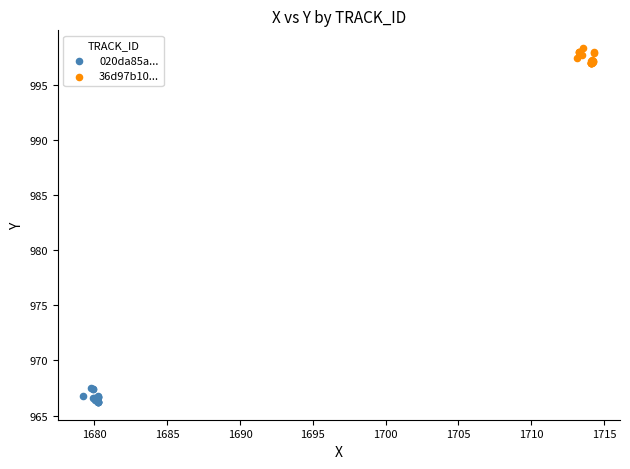

What are all the series names shown in the legend?

020da85a..., 36d97b10...